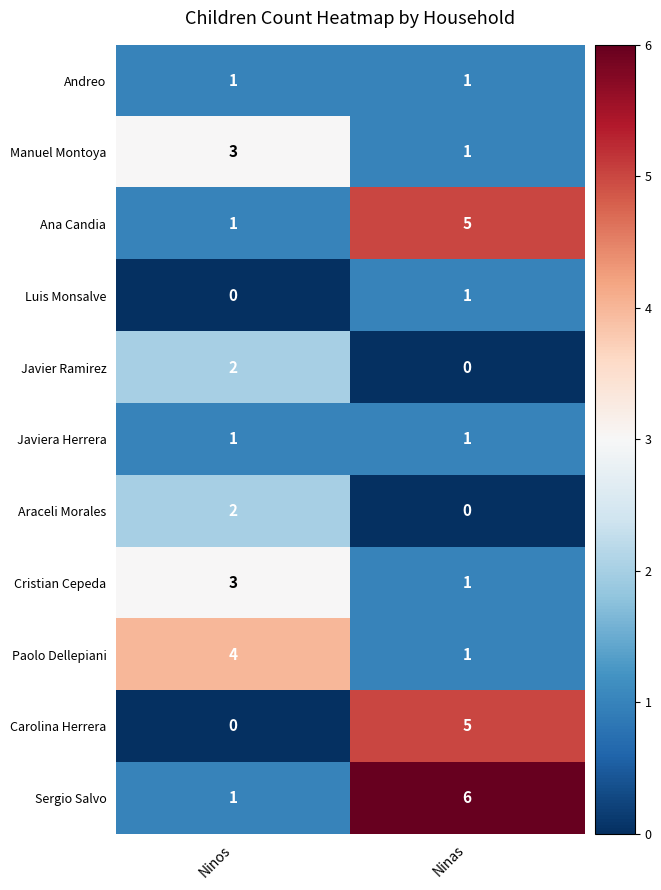

The Paolo Dellepiani series shows 6 at Ninos. True or false?

False